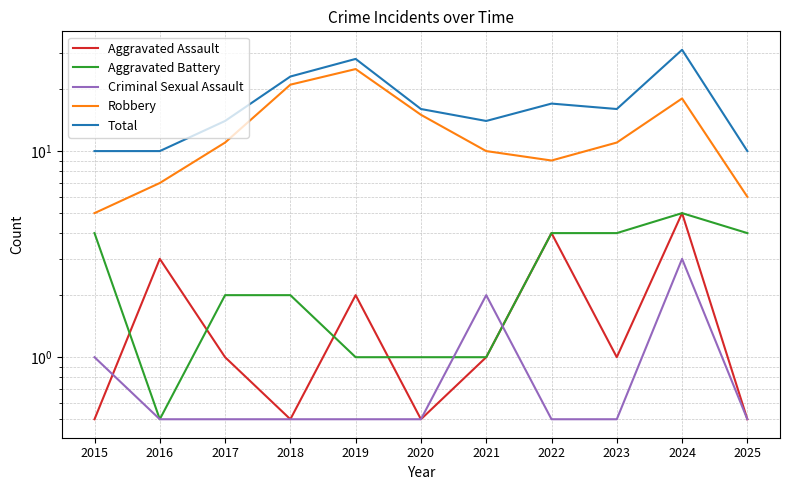

At which category does the chart reach its minimum across all series?

2015